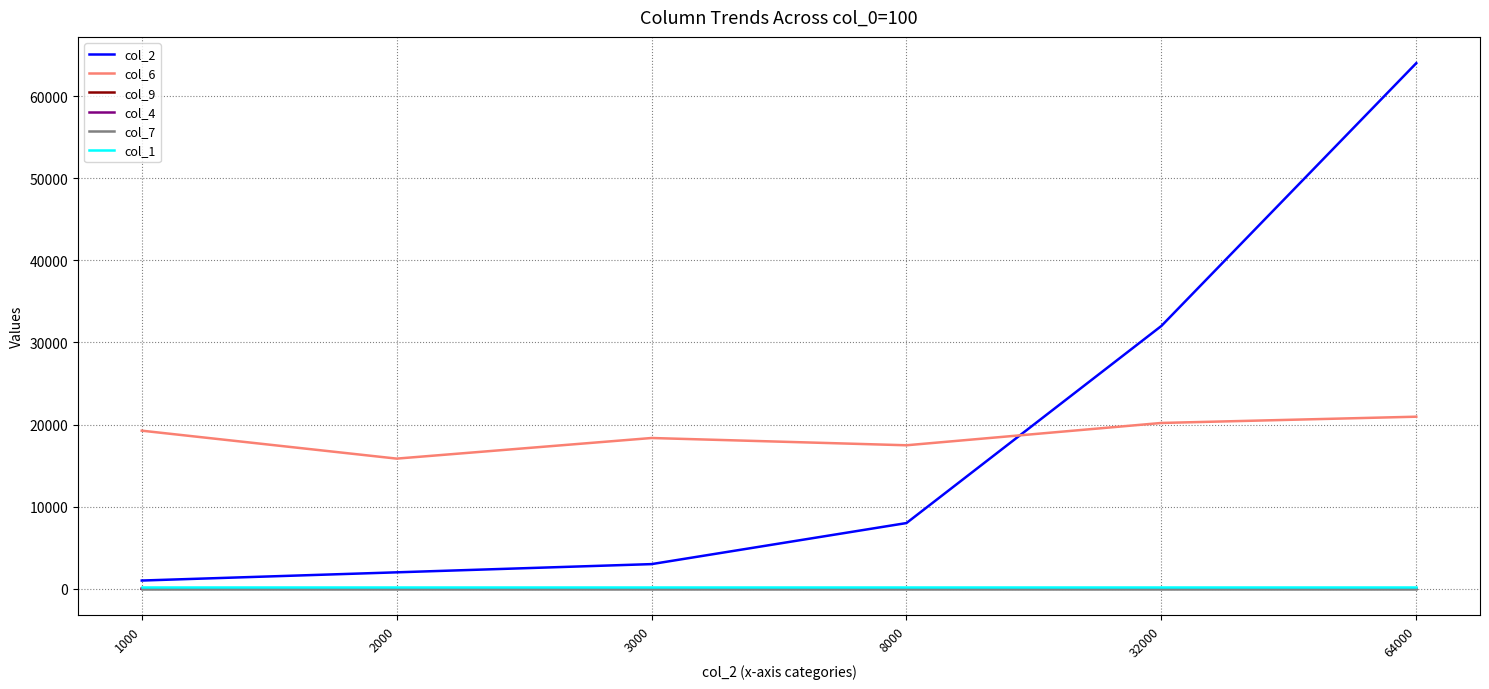

How many categories are shown in the chart?

6